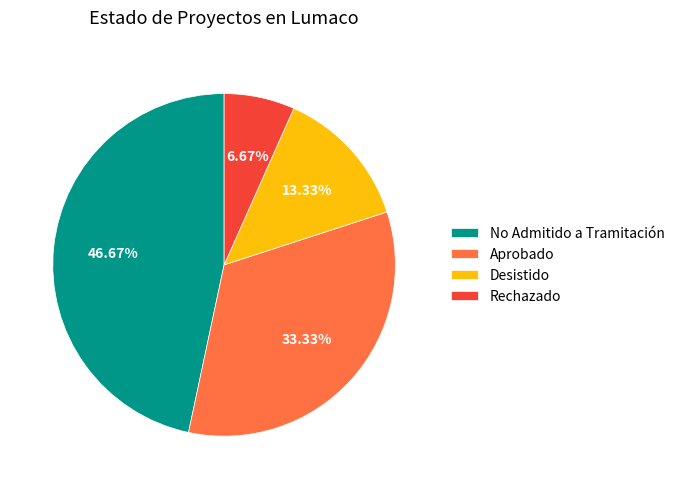

Which has a higher value, Rechazado or No Admitido a Tramitación?

No Admitido a Tramitación